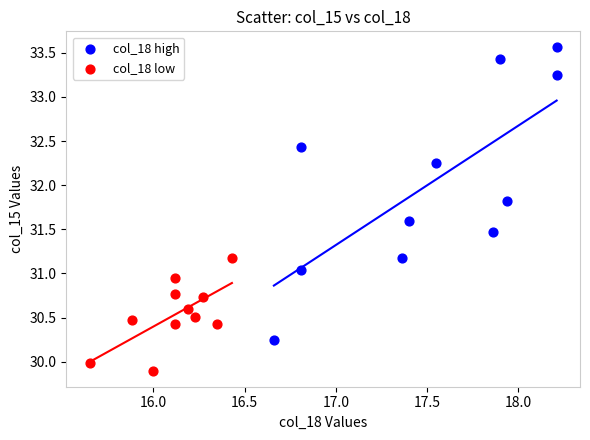

Which series has the largest Y range (max minus min)?

col_18 high